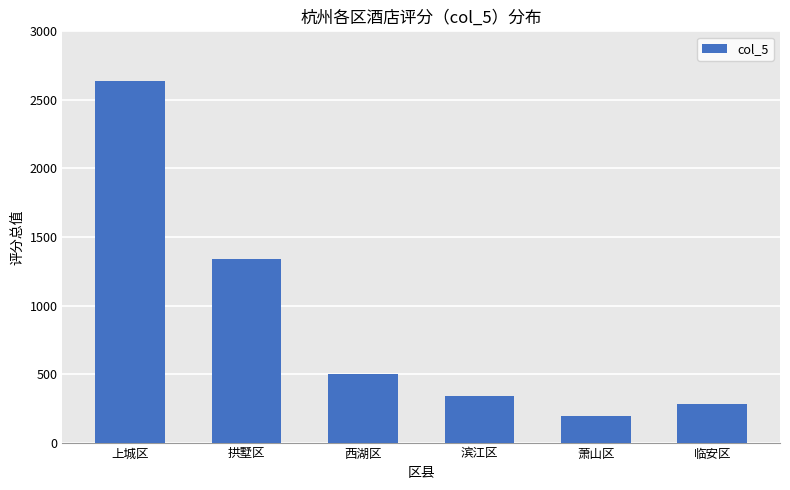

What position from the right is 萧山区?

2